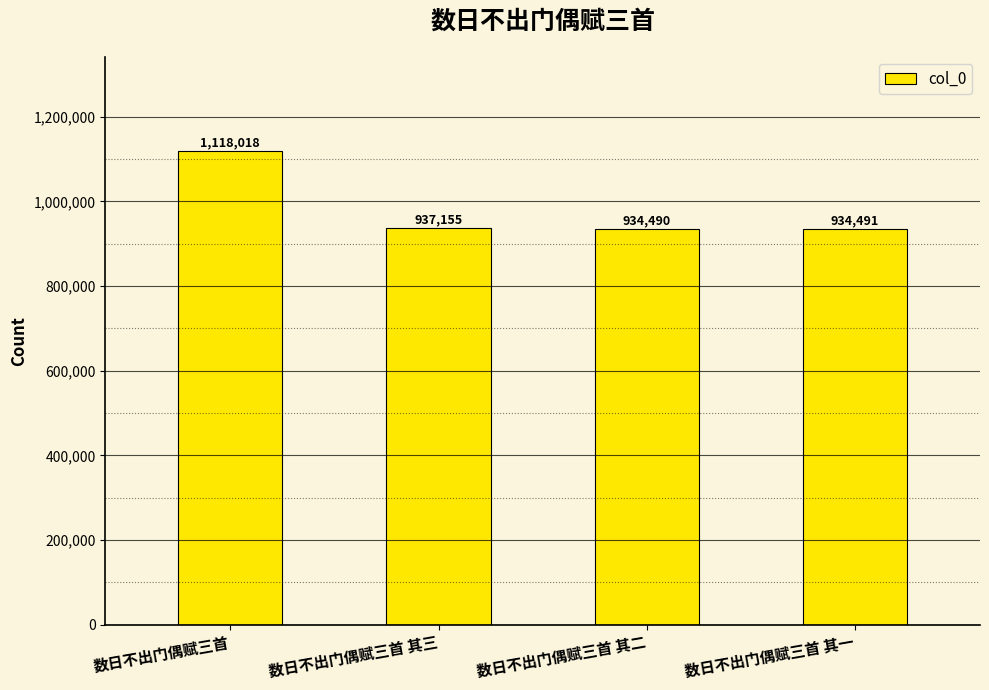

Is it true that the value at 数日不出门偶赋三首 其二 is 934490?

True